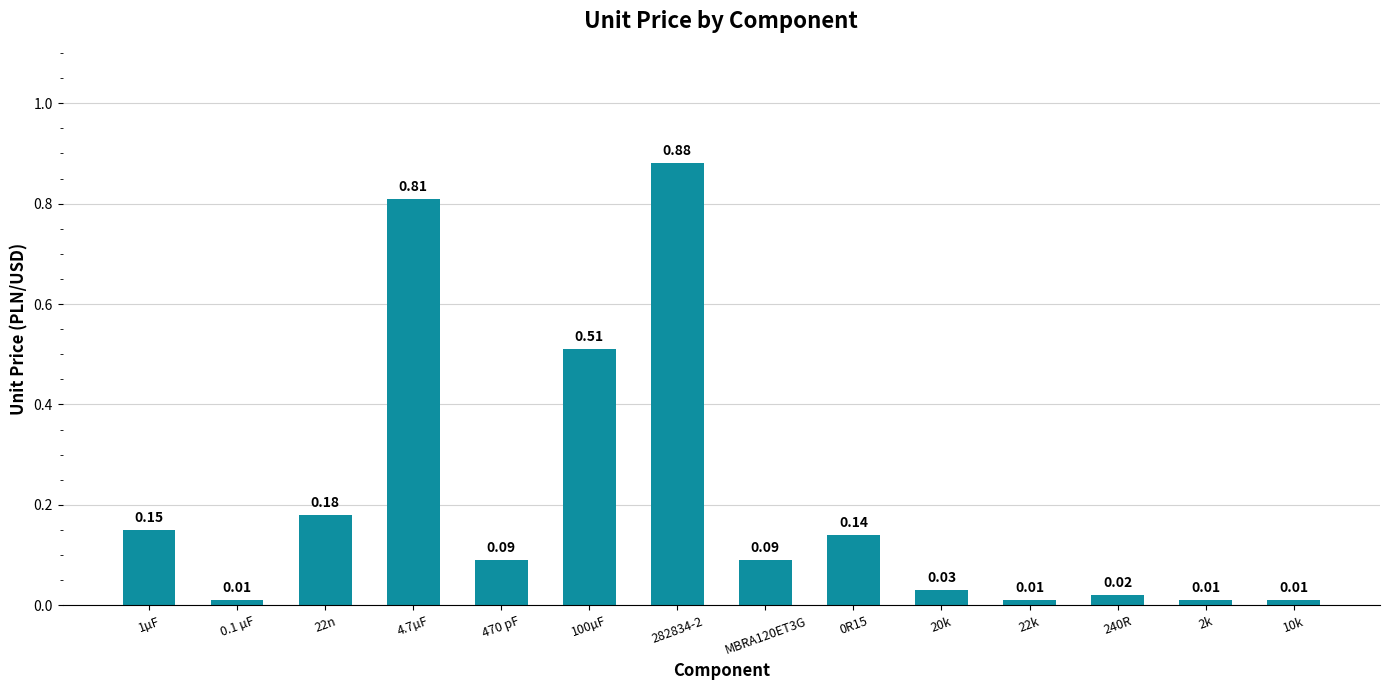

What is the sum of all values?

2.9